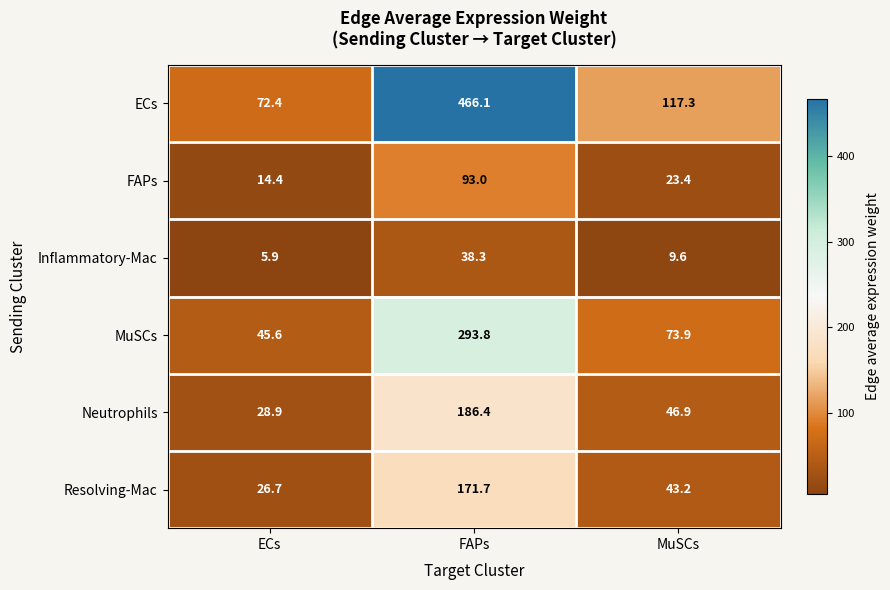

At which label is MuSCs closest to 169?

MuSCs